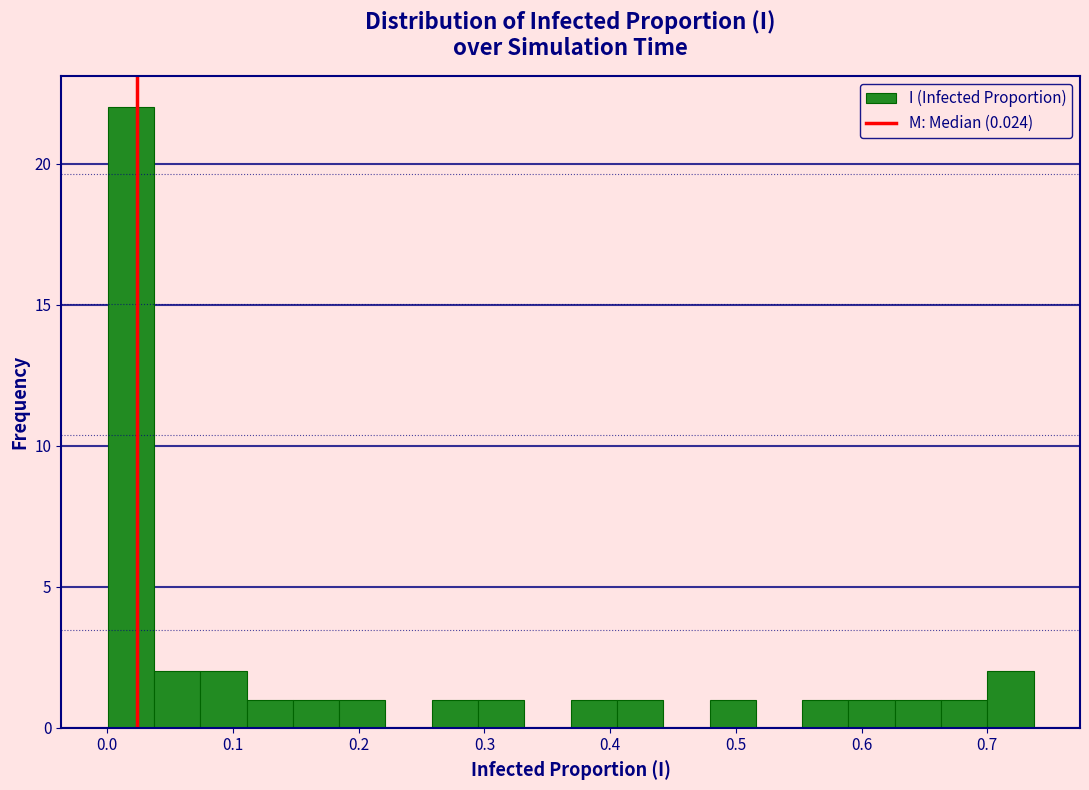

Around what value on the x-axis is the tallest bar? Give the approximate position of its centre, as read against the axis.

0.02